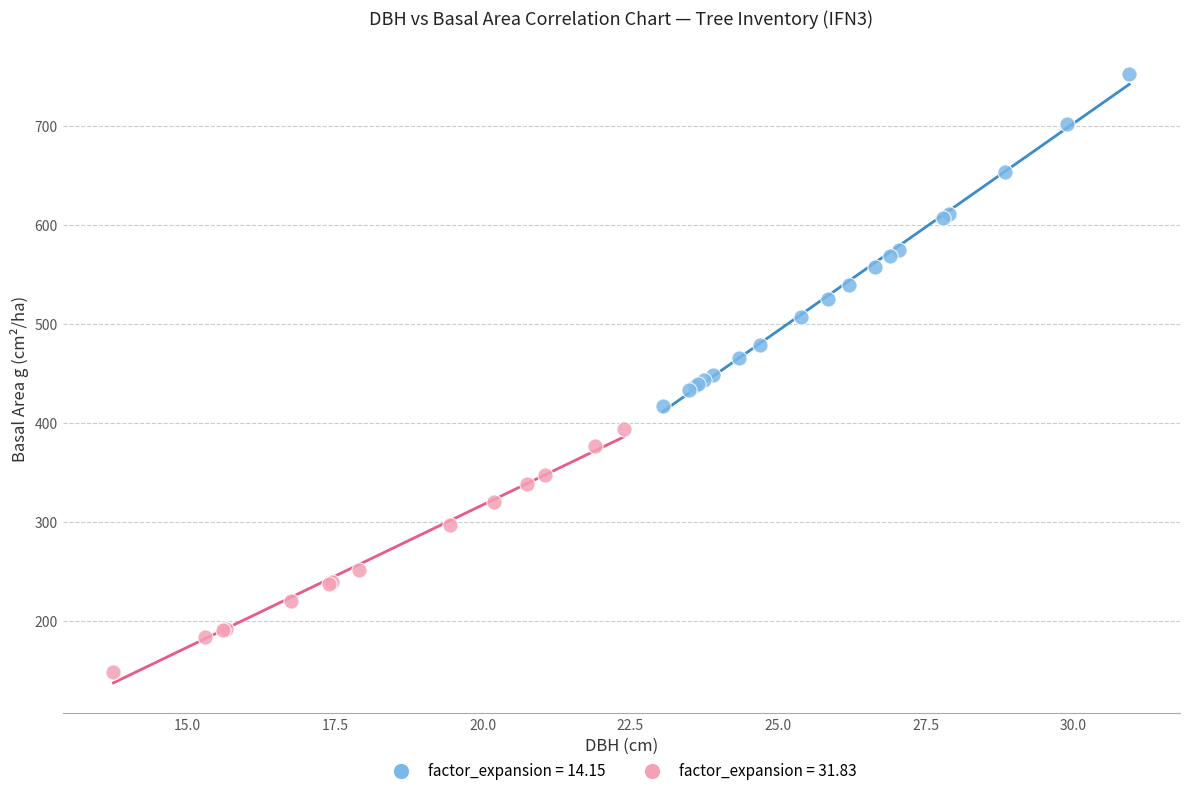

Which series contains the lowest Y value?

factor_expansion = 31.83